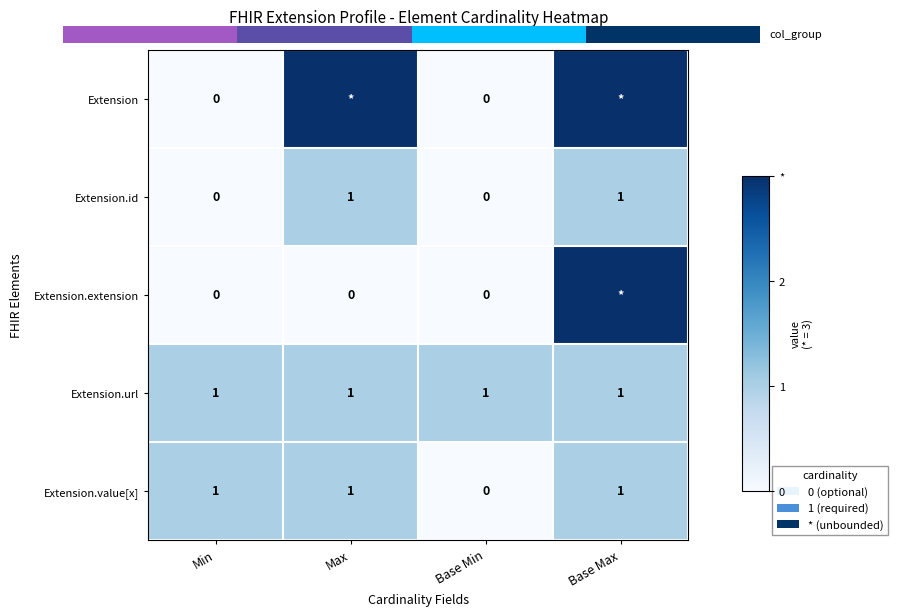

At which label is Extension.value[x] closest to 0?

Base Min